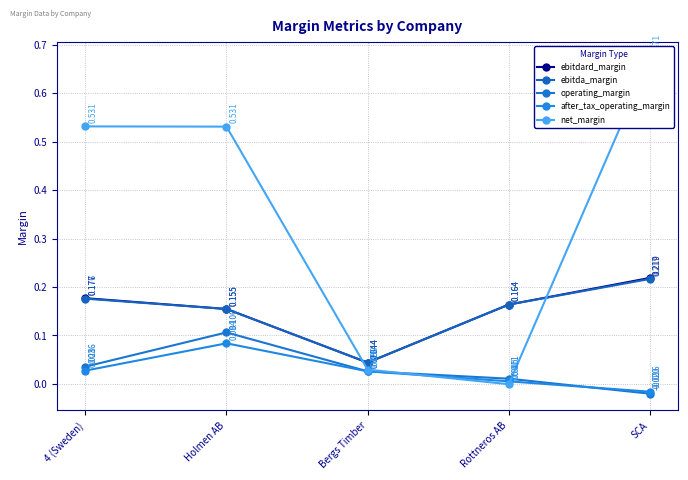

At which category is the sum across all series the highest?

SCA